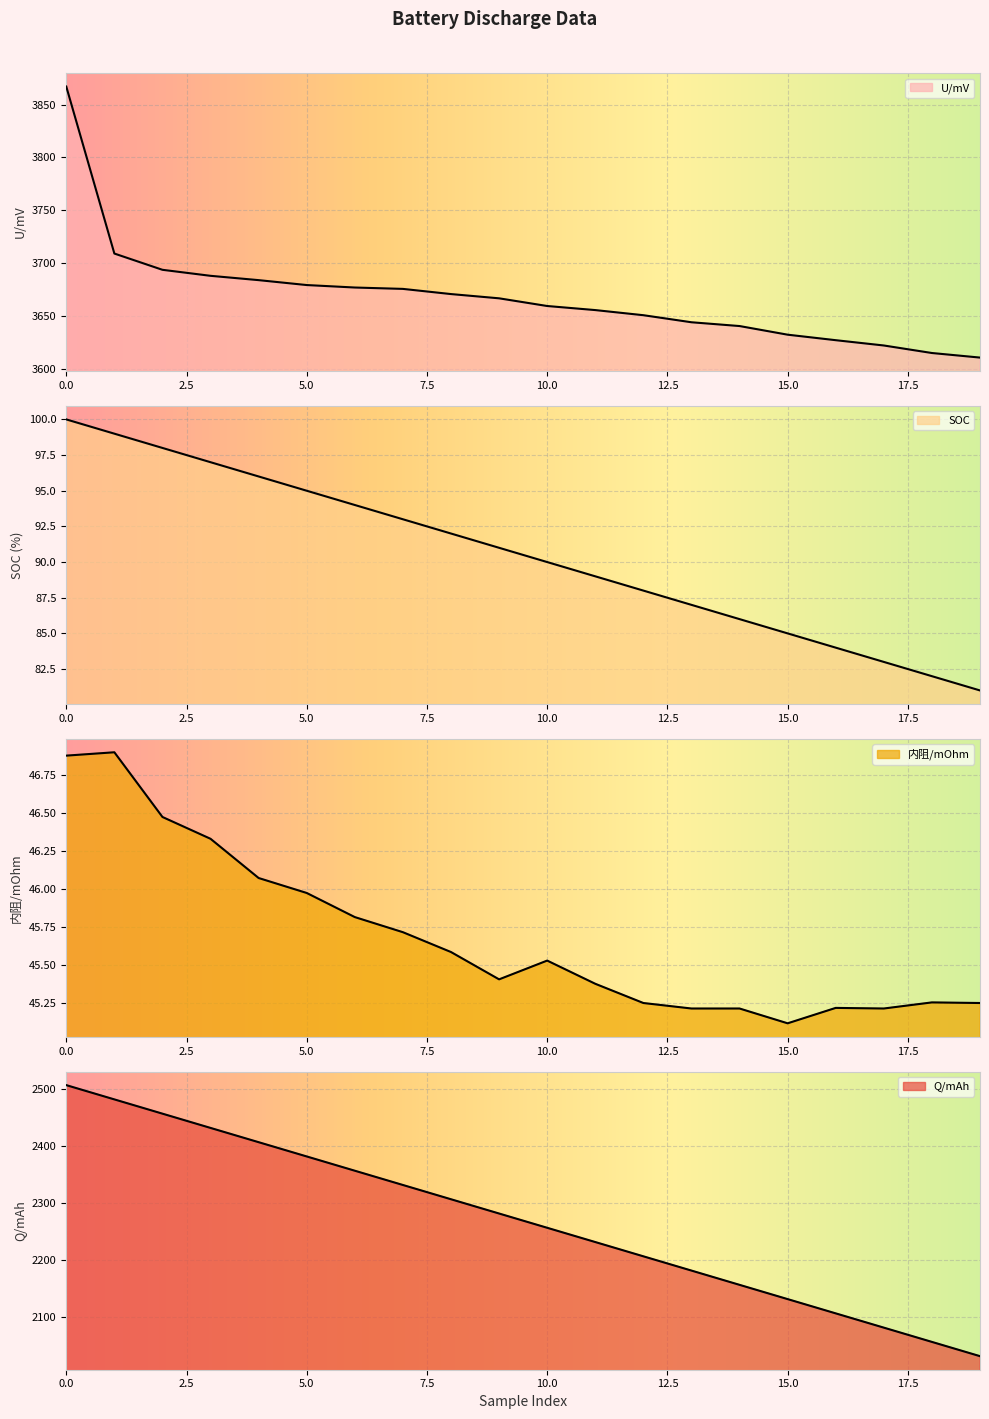

What are all the series names shown in the legend?

U/mV, SOC, Q/mAh, 内阻/mOhm